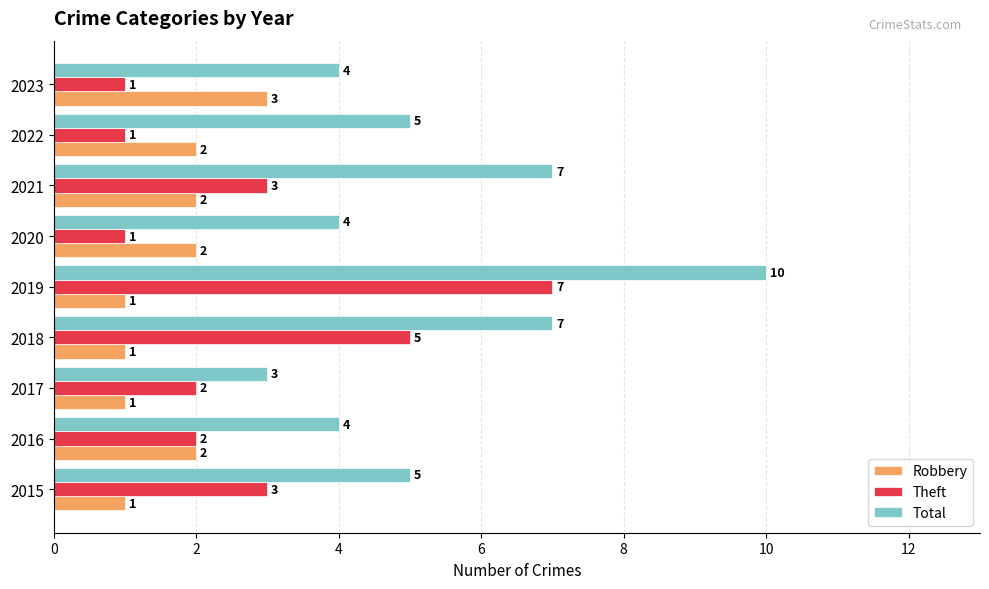

How many values in the Theft series are below 2?

3